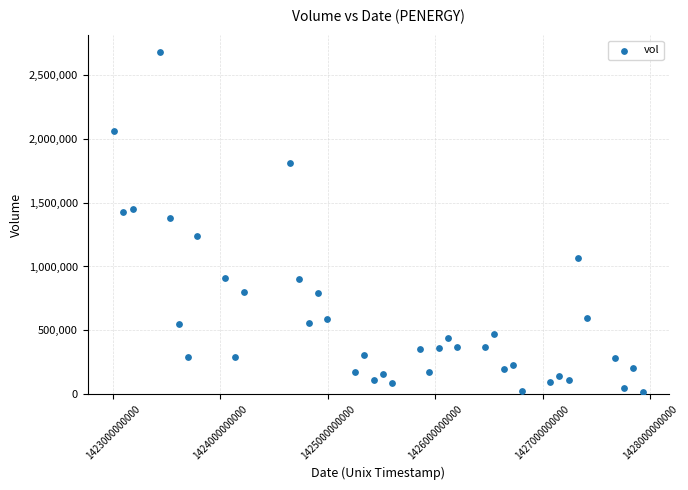

What Y value in the scatter plot is closest to 1348400?

1382900